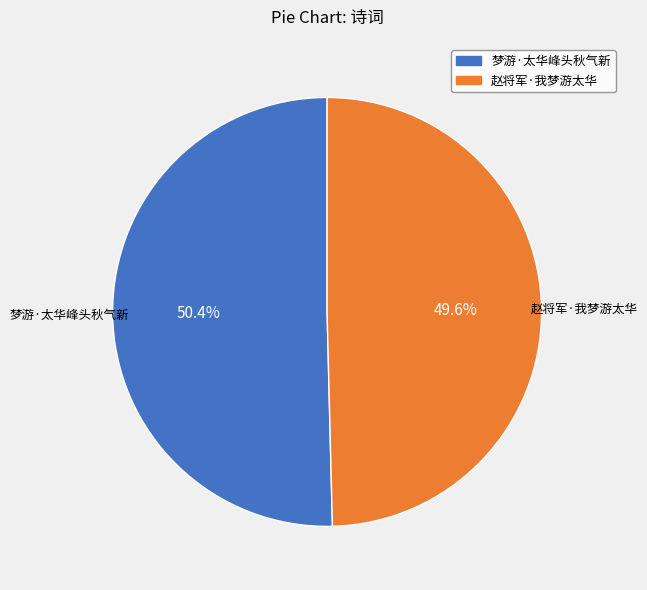

How many slices are in this pie chart?

2